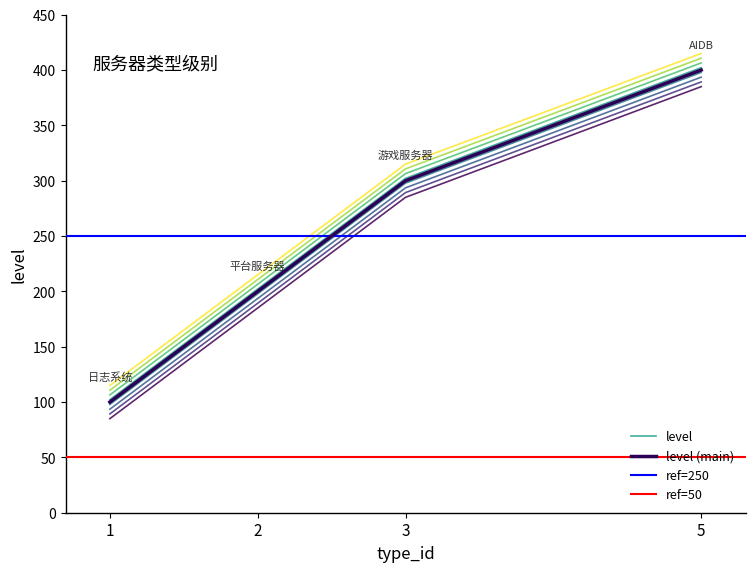

Reading right to left, extract all data points from this chart.

5=385	3=285	2=185	1=85